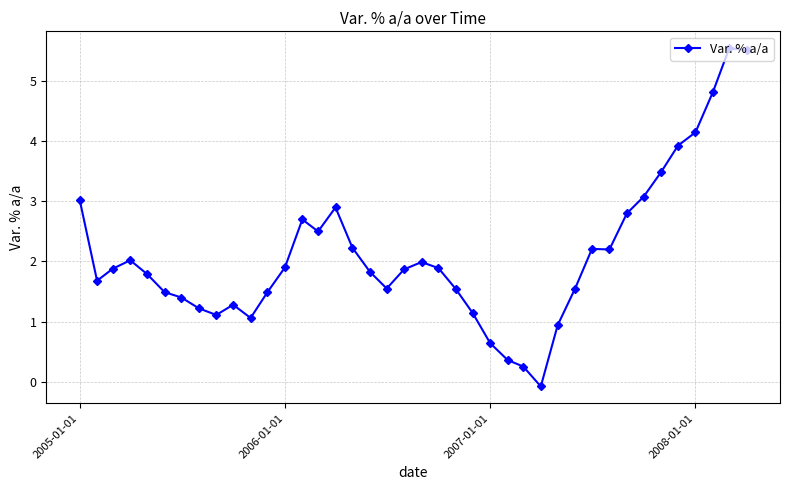

What is the value of the 34th point from the left?

3.1